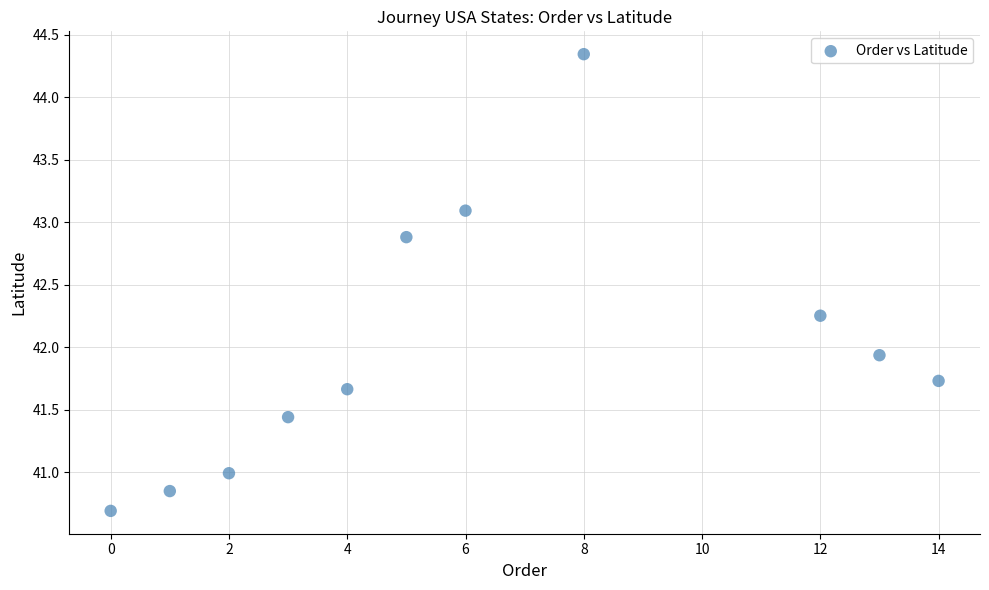

What Y value in the scatter plot is closest to 42?

41.9